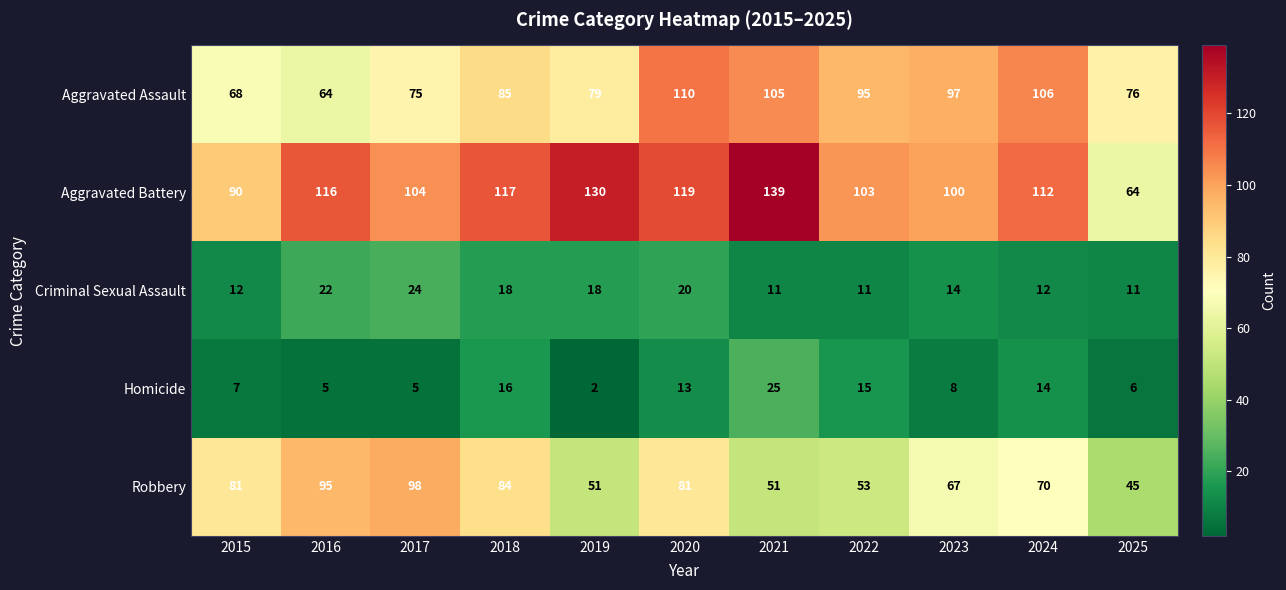

Which series has the largest range (max minus min)?

Aggravated Battery